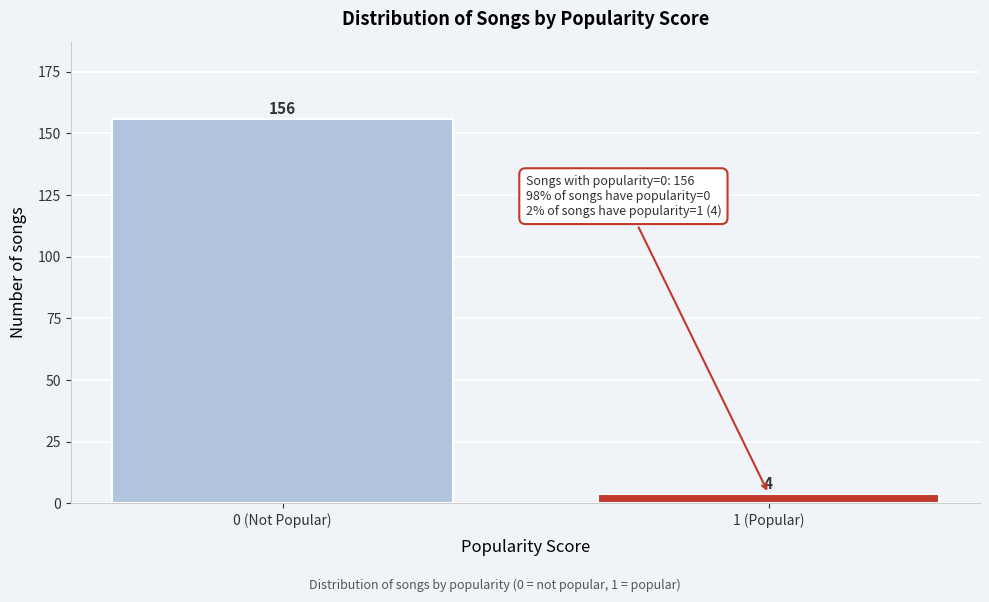

Reading left to right, what are all the values shown in this chart?

0 (Not Popular)=156	1 (Popular)=4